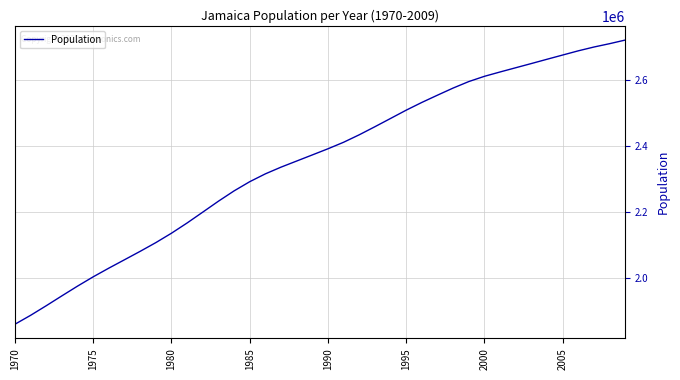

What is the greatest value displayed?

2722401